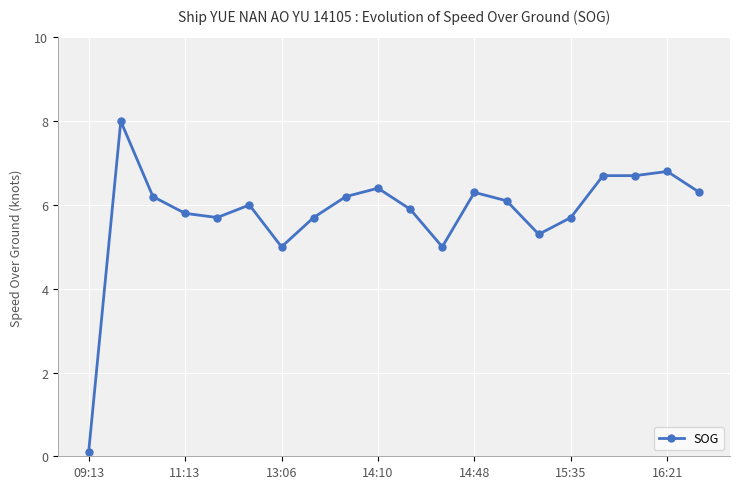

How many lines are shown in the chart?

1